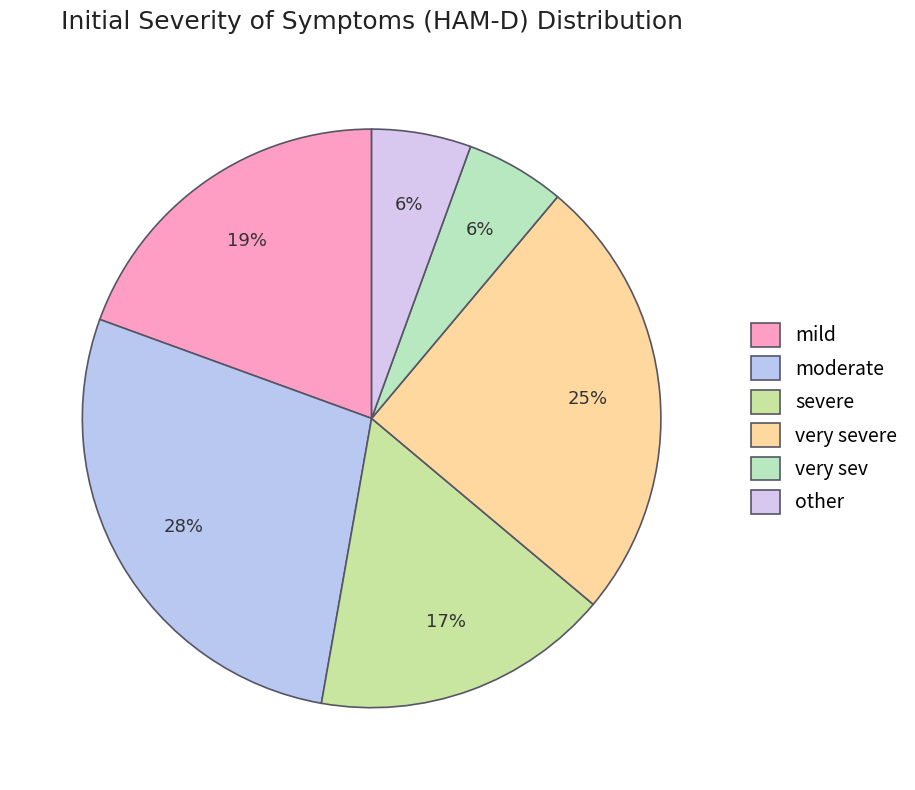

To the nearest percent, what is the difference between the very severe and moderate slice percentages?

3%